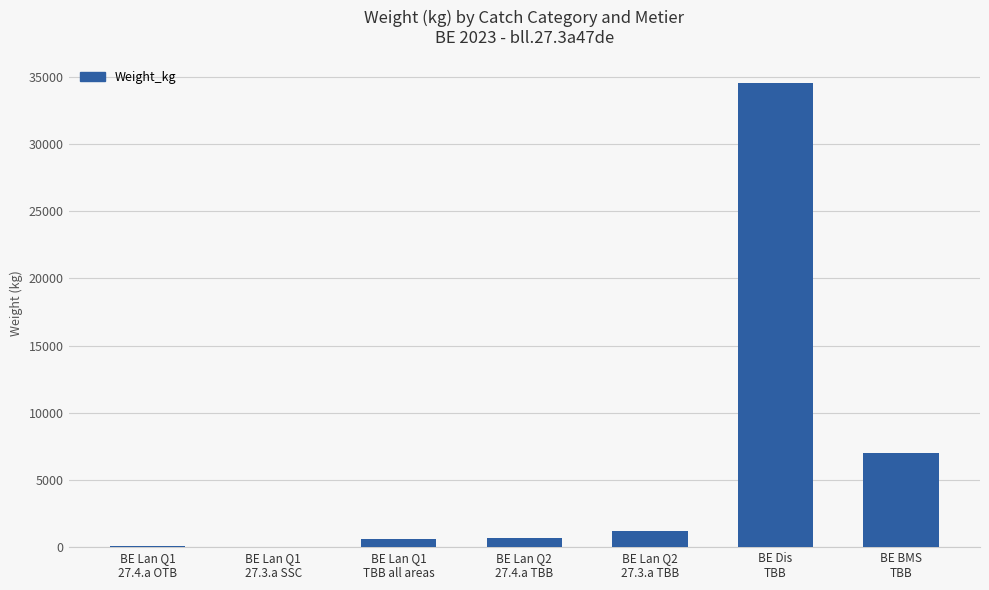

How many categories are shown in the chart?

7